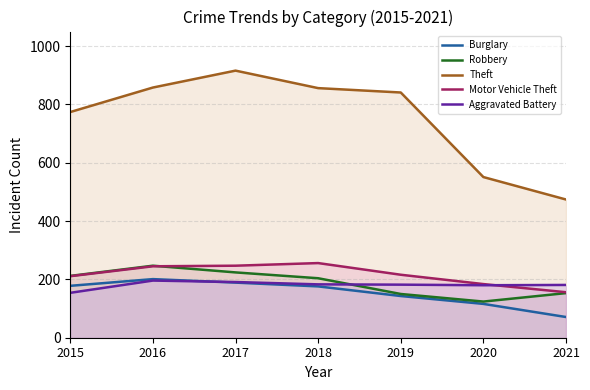

The Motor Vehicle Theft series shows 216 at 2019. True or false?

True